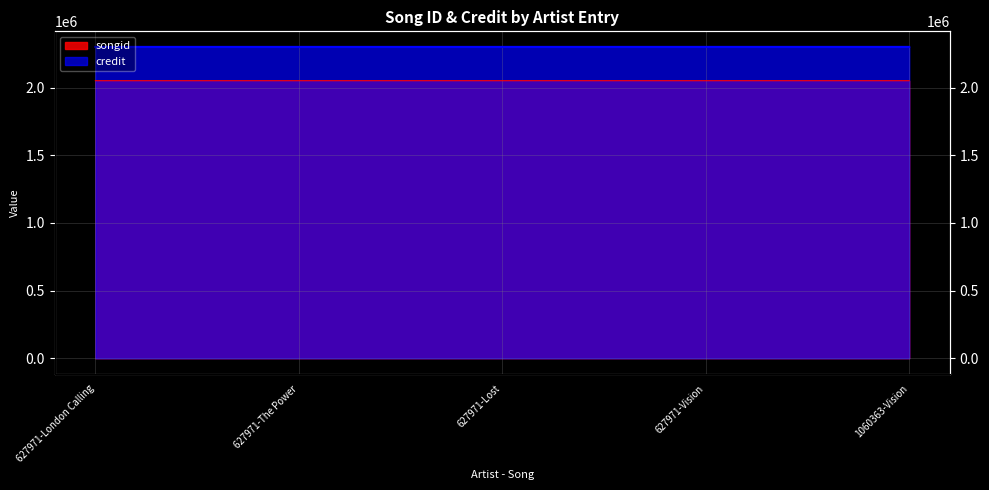

At how many categories does at least one series exceed 2164124?

5